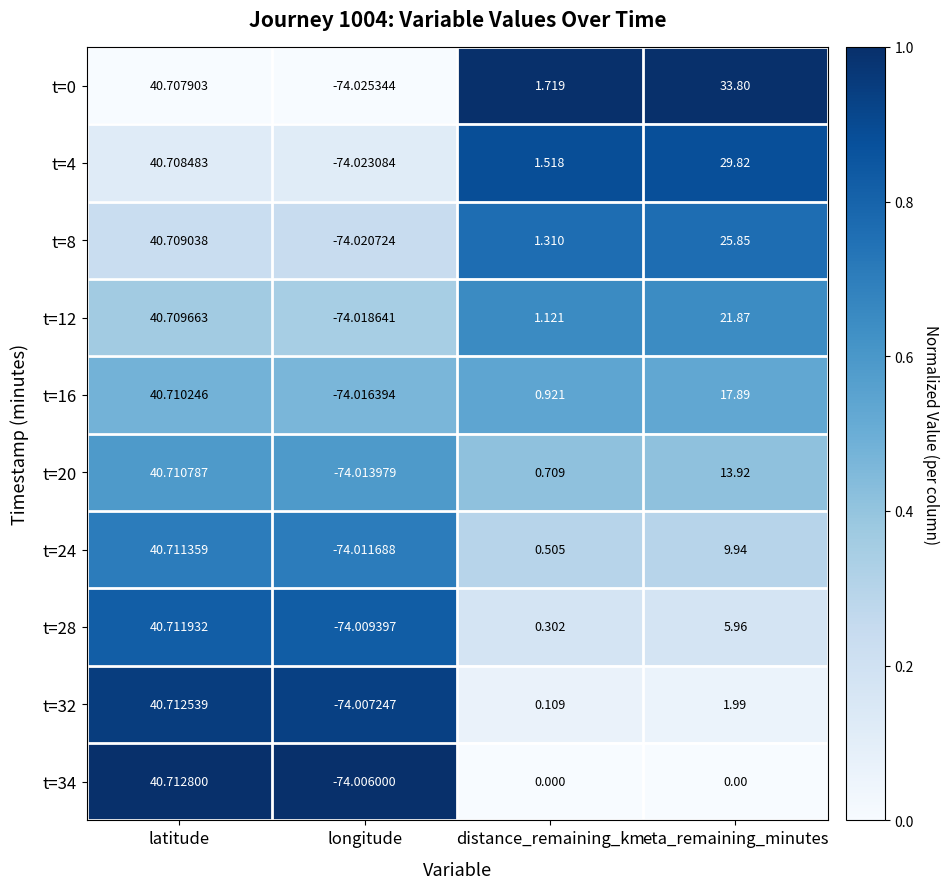

Is the value of t=32 at distance_remaining_km greater than the value of t=28 at latitude?

No